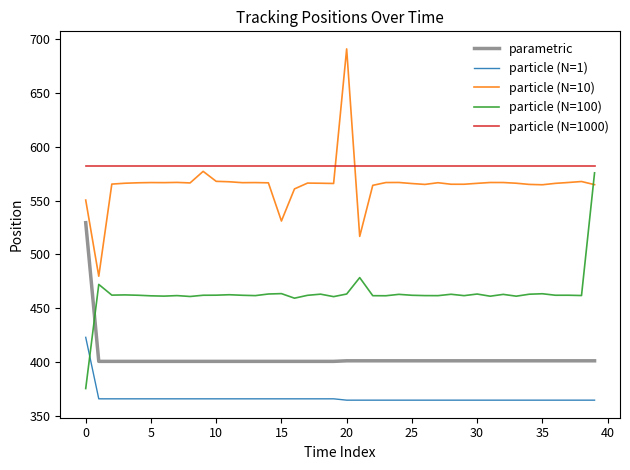

What is the maximum value for particle (N=1000)?

582.5